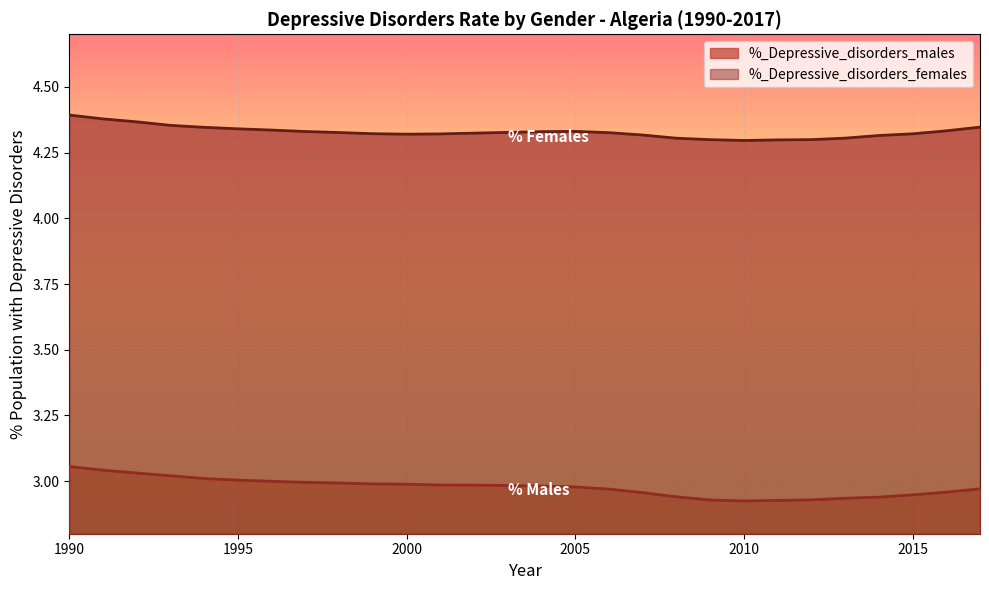

True or false: %_Depressive_disorders_females and %_Depressive_disorders_males cross at least once.

False